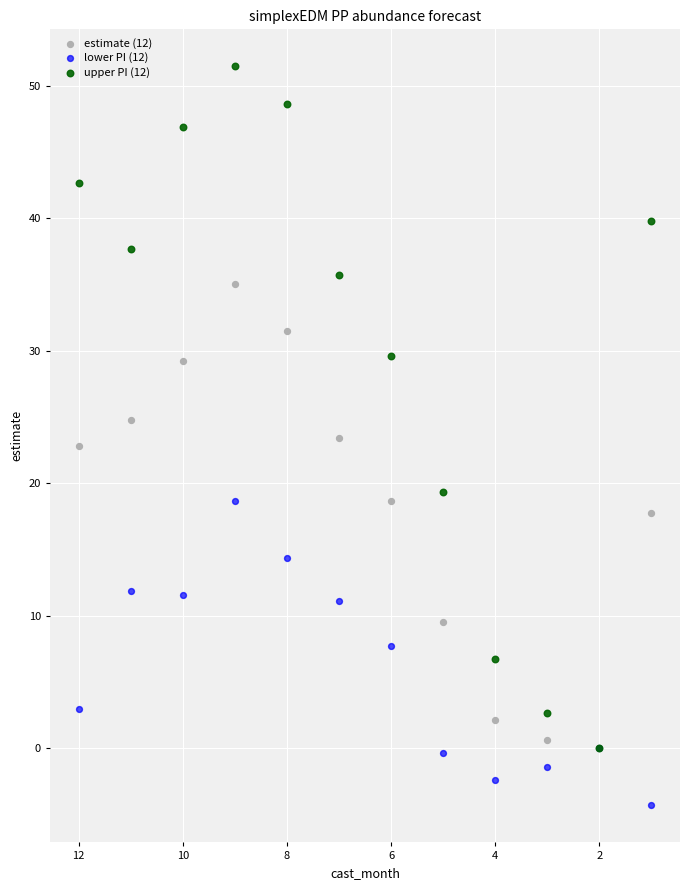

Which series has the largest Y range (max minus min)?

upper PI (12)